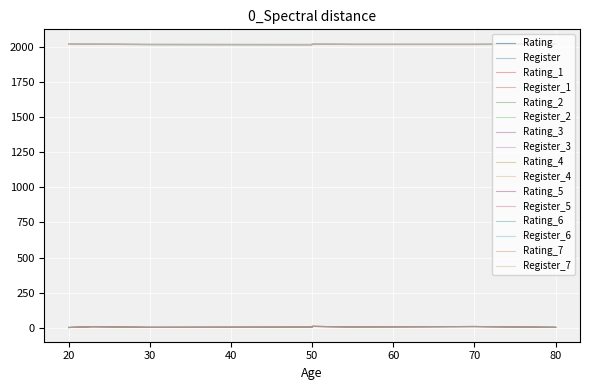

What is the difference between the maximum and minimum values in the Register series?

6.0